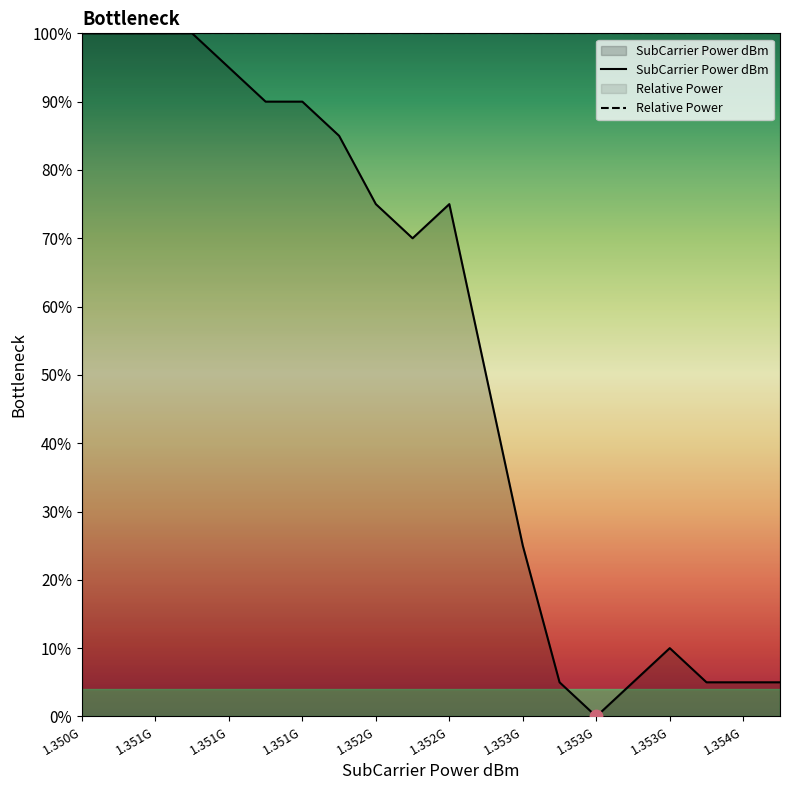

Which series has the widest spread of Y values?

SubCarrier Power dBm